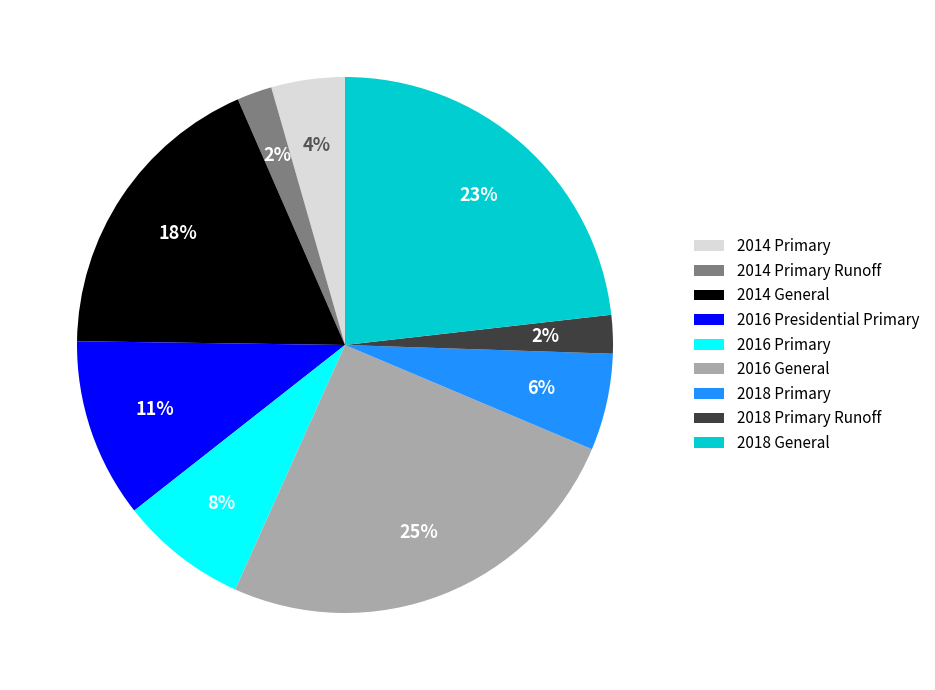

To the nearest percent, what is the difference between the largest and smallest slice percentages?

23%